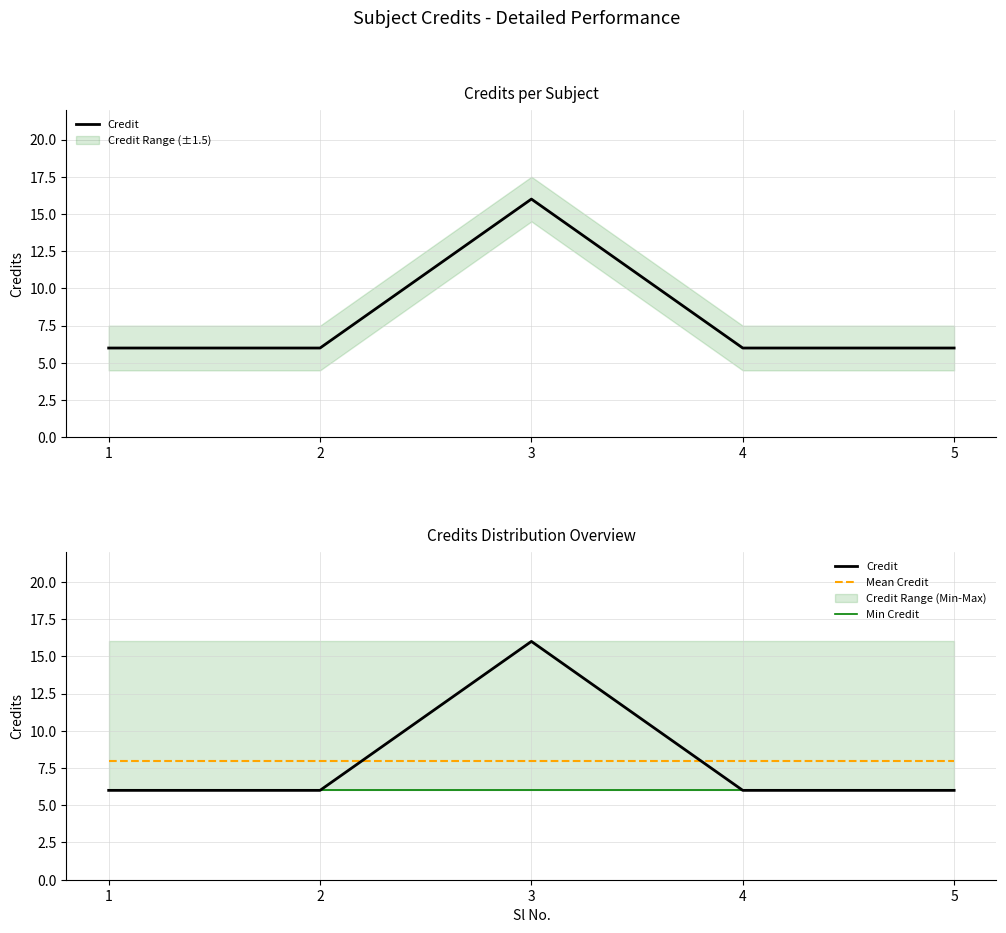

How many lines are shown in the chart?

3